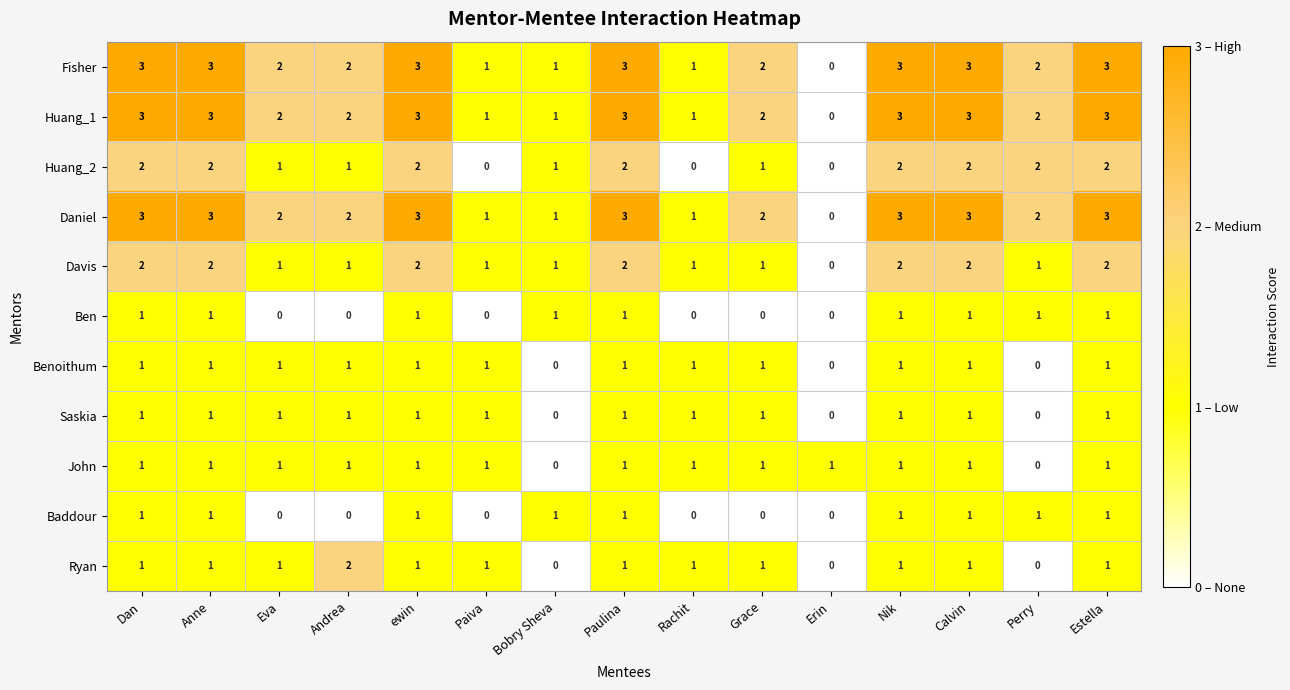

What is the difference between the highest and lowest values at Paulina?

2